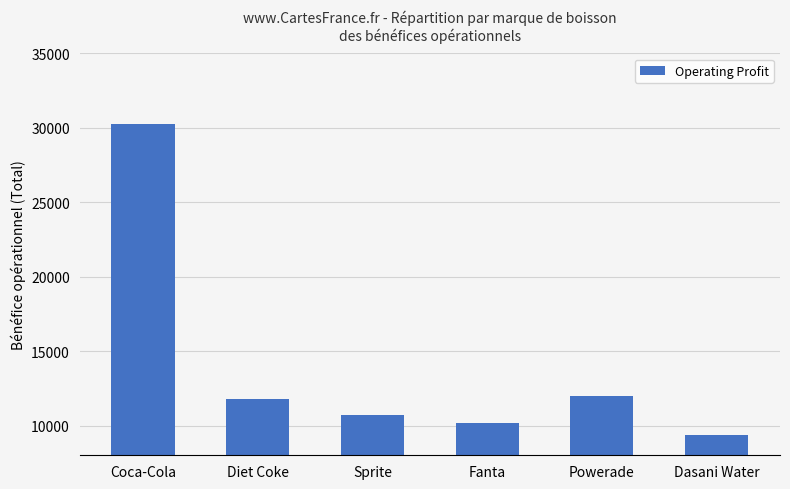

What position from the left is Powerade?

5